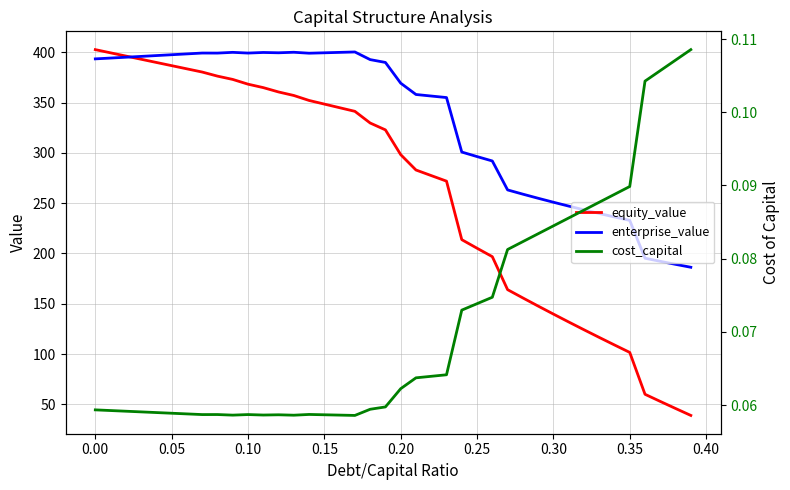

True or false: equity_value has more than 0 points higher than both neighbors.

False